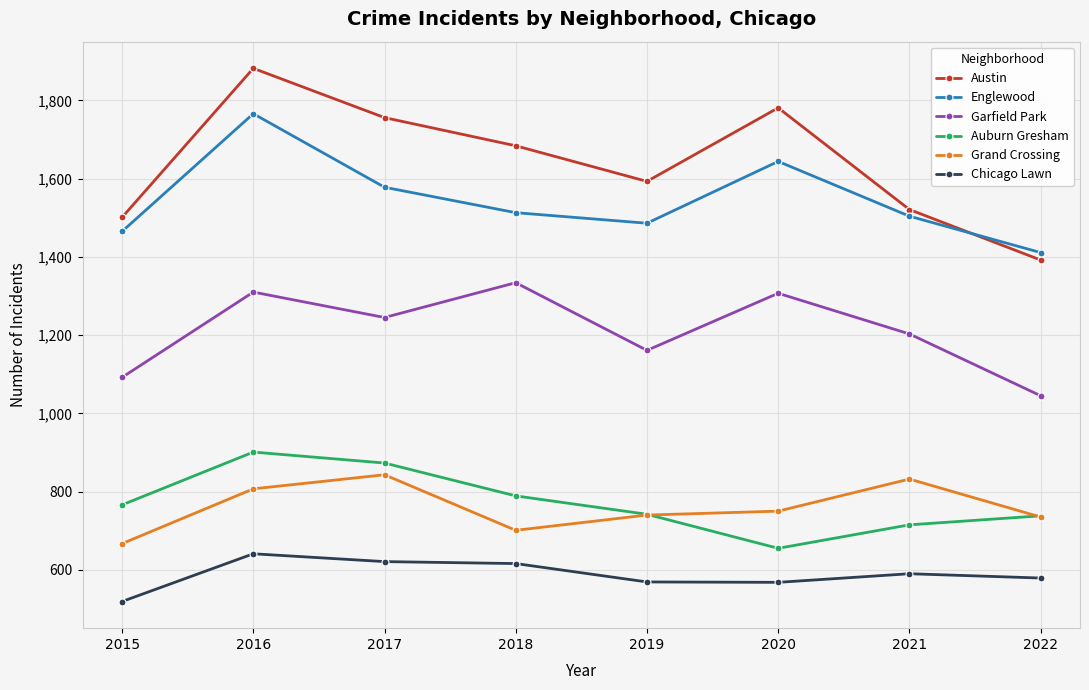

Rank the series at 2020 from lowest to highest value.

Chicago Lawn, Auburn Gresham, Grand Crossing, Garfield Park, Englewood, Austin